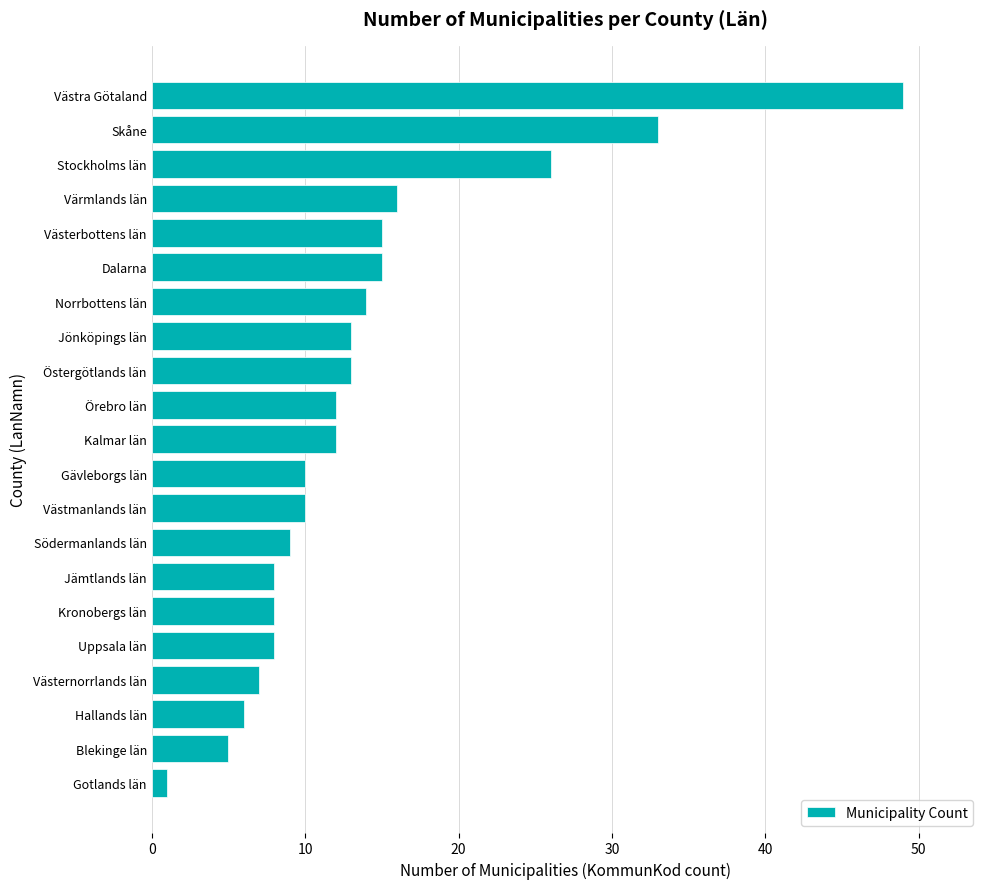

At which label is the value closest to 25?

Stockholms län